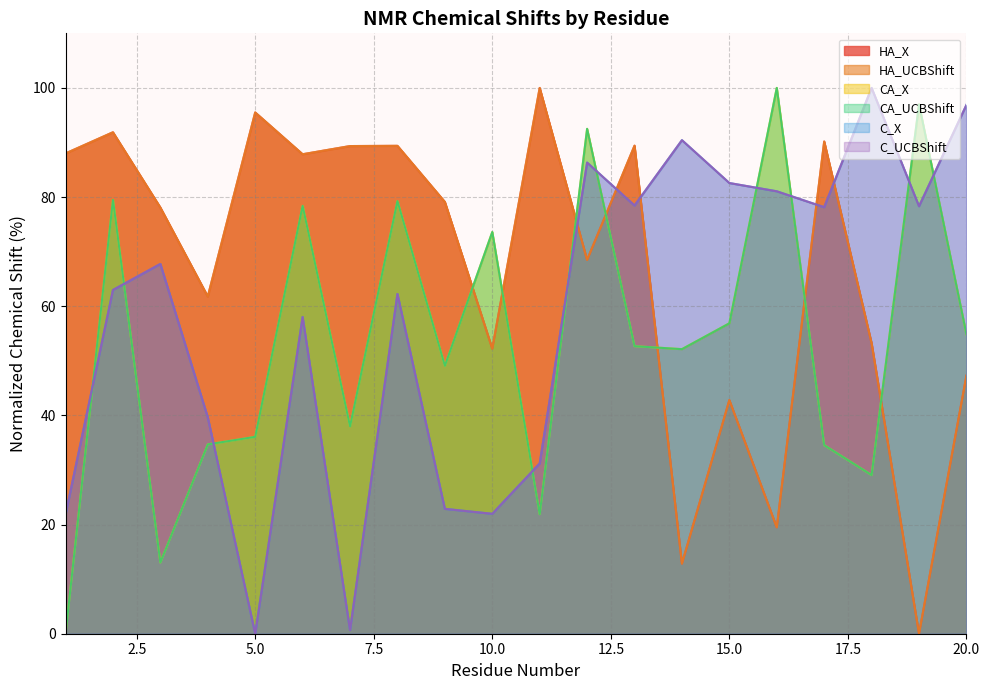

How many distinct data groups are displayed?

6